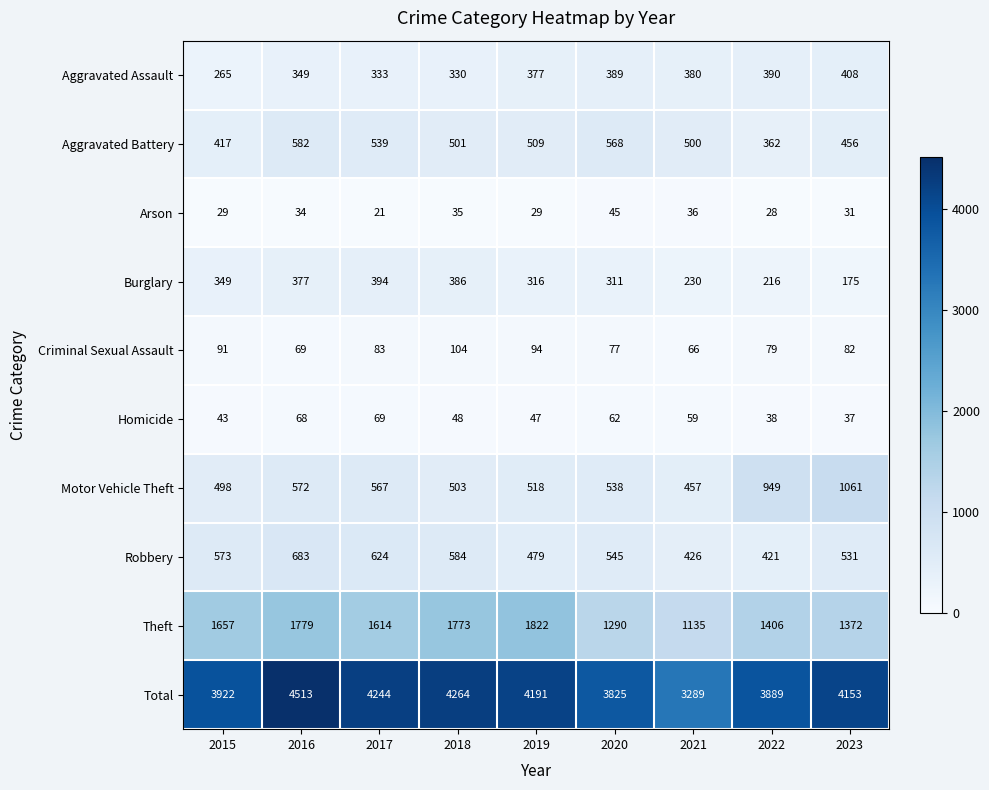

Is it true that Burglary equals 349 at 2015?

True